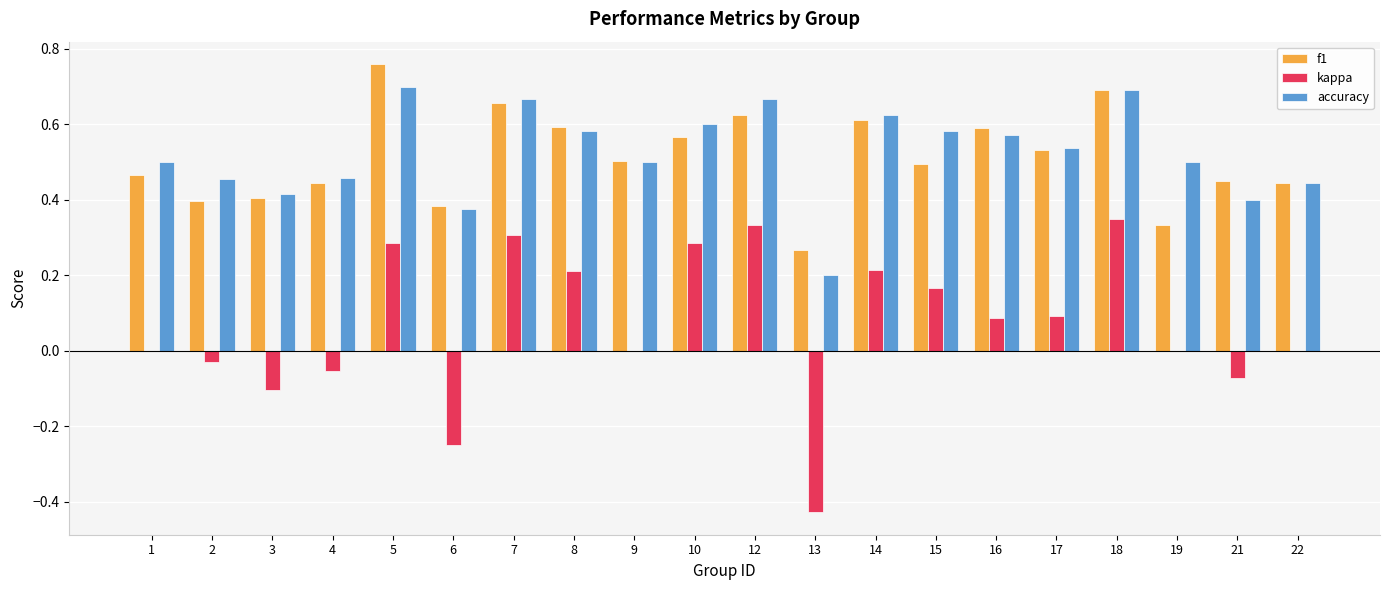

Which series changed the most between 3 and 7?

kappa